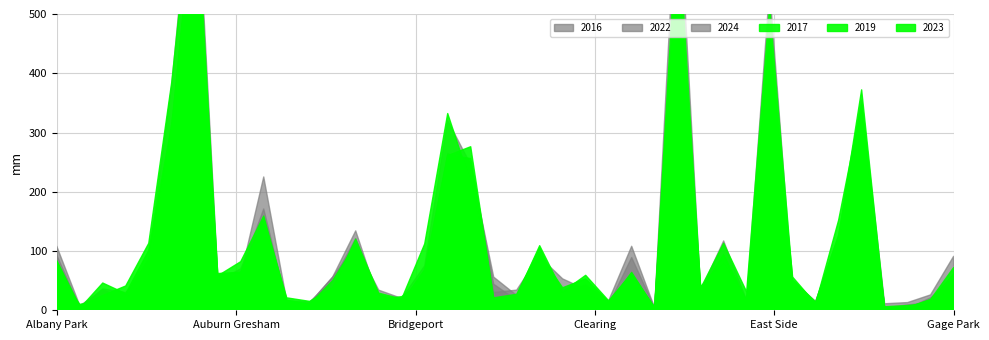

In 2019, how many points are higher than both neighbors (excluding endpoints)?

11